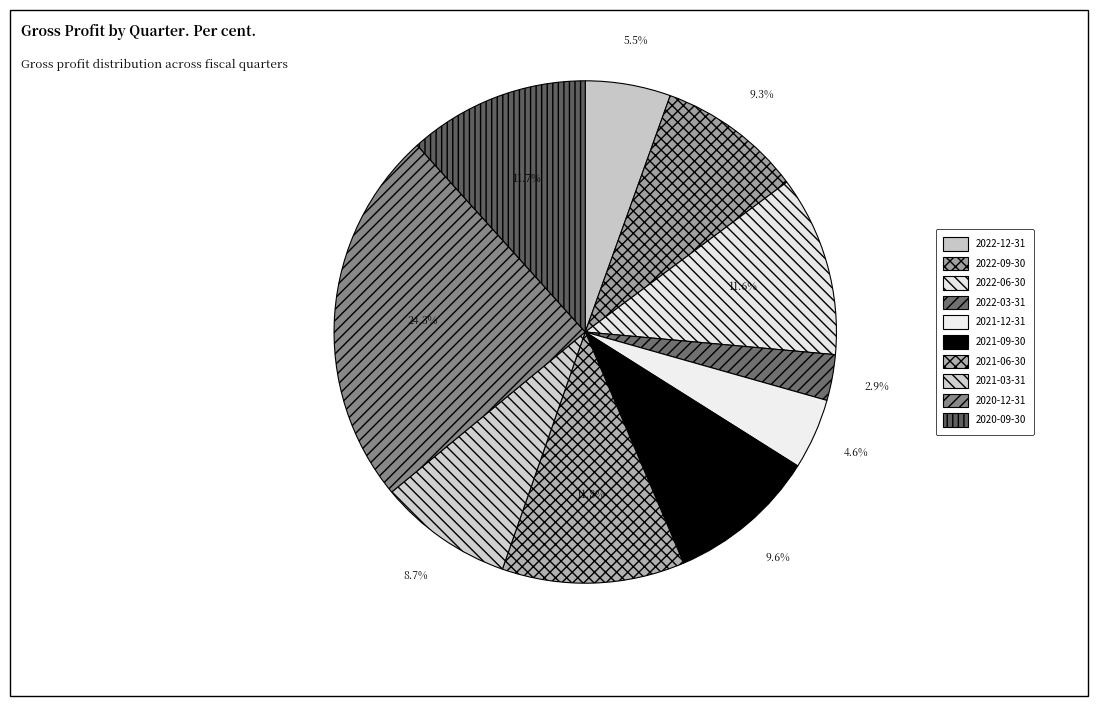

To the nearest percent, what percentage of the pie is 2021-03-31?

9%